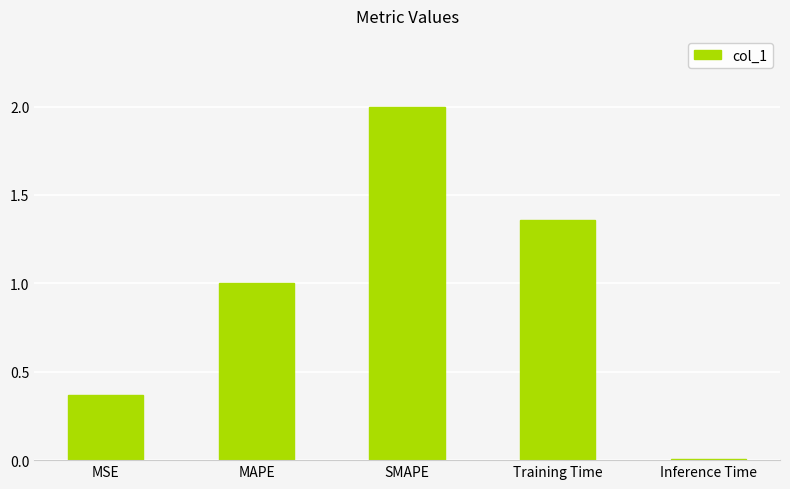

How many bars are there in total?

5